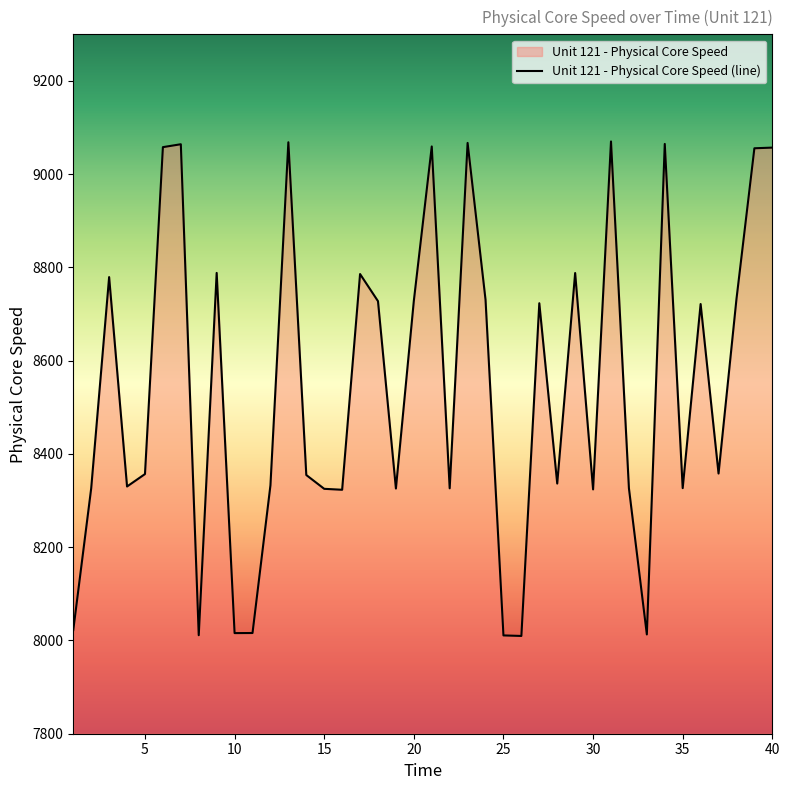

Which category has the lowest value across all series?

26